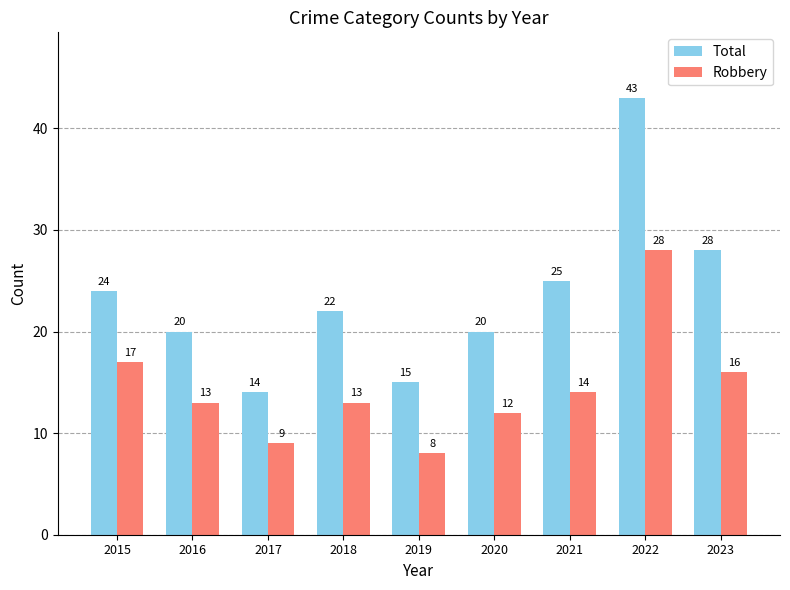

Between 2020 and 2023, which series saw the biggest shift?

Total